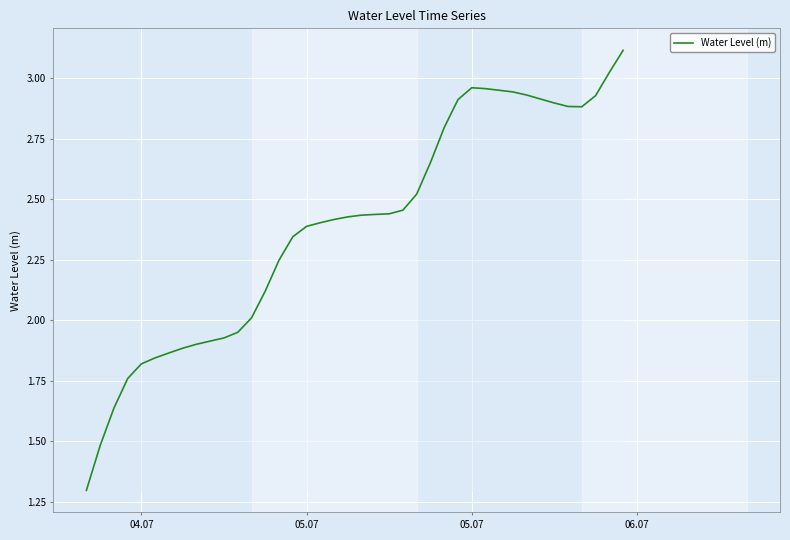

What is the maximum value shown in the chart?

3.1